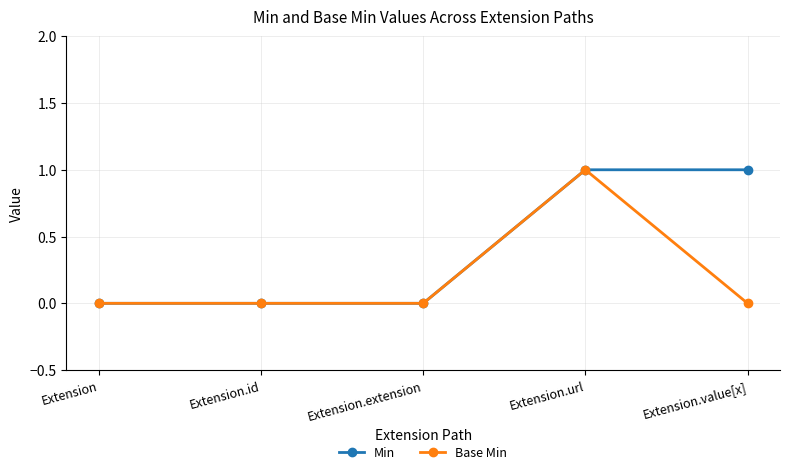

At which category is the sum across all series the highest?

Extension.url